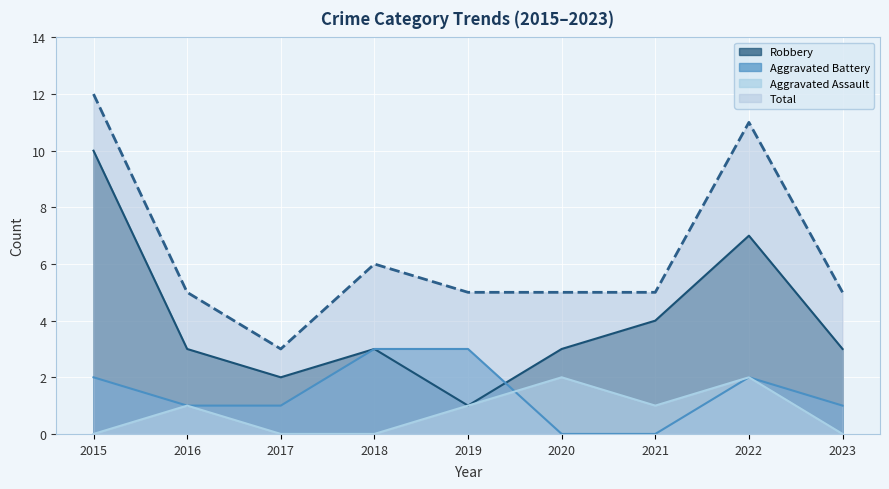

The value of Aggravated Battery at 2016 is 2. True or false?

False